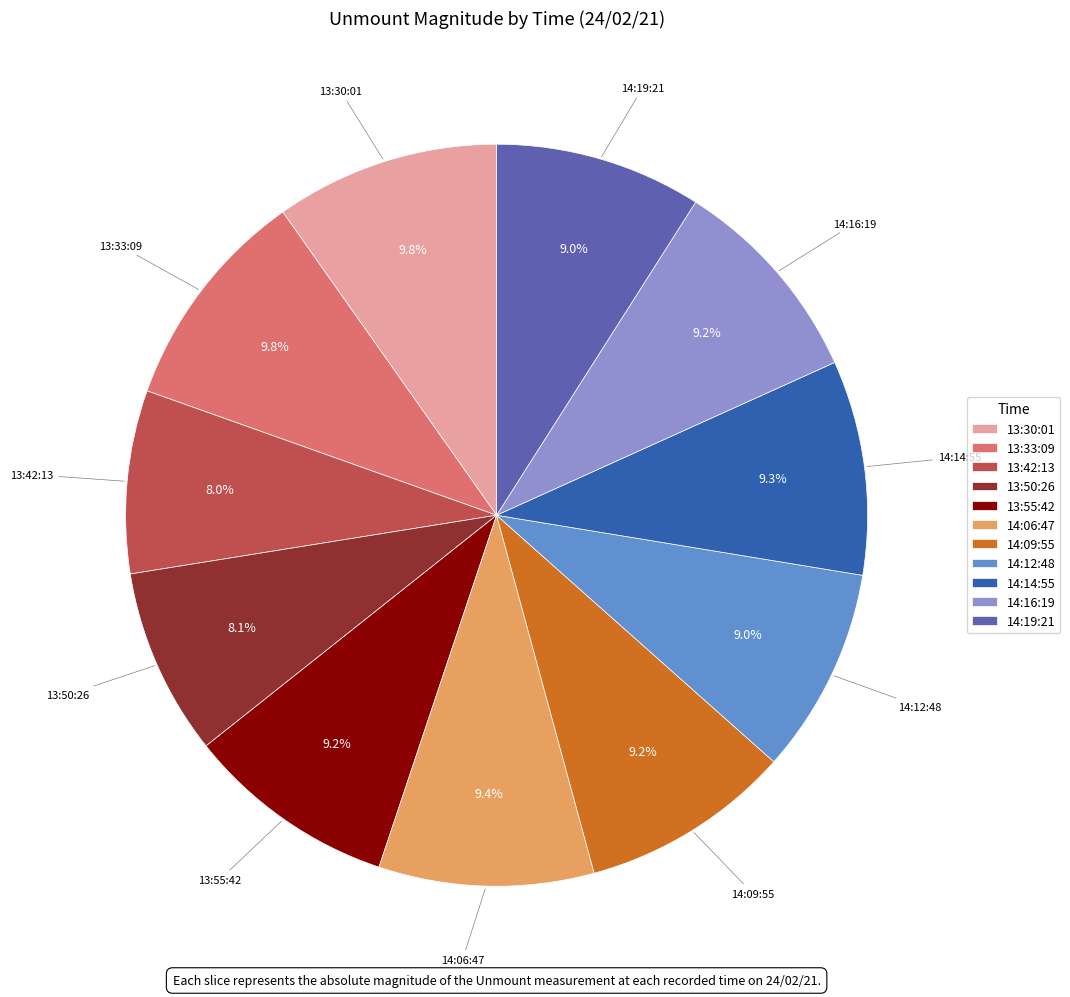

To the nearest percent, what is the average slice percentage?

9%